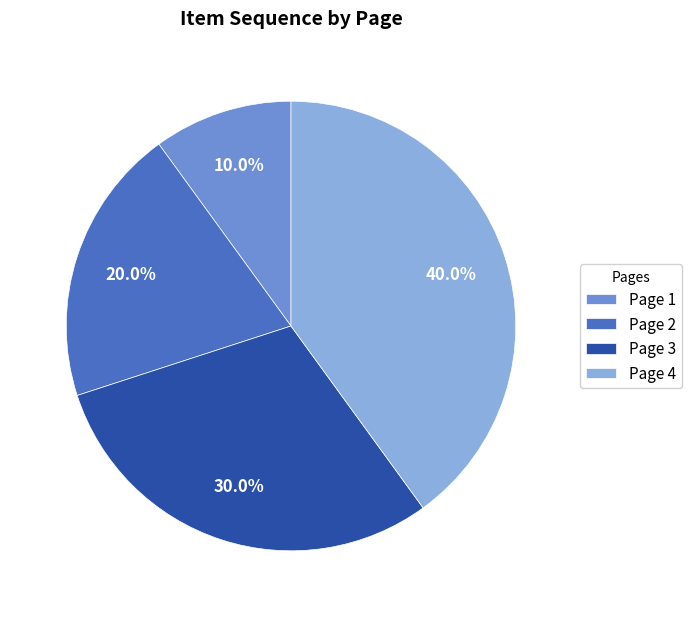

What is the largest slice in the pie chart?

Page 4